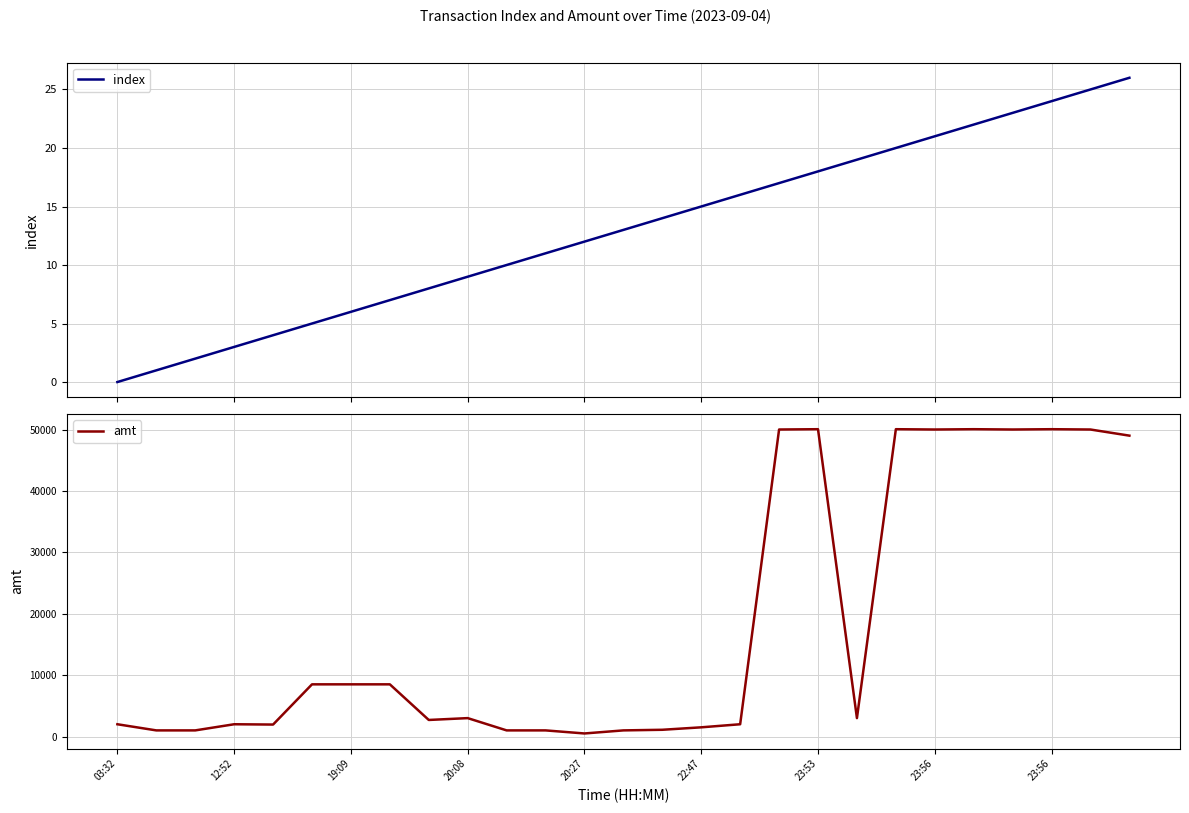

What is the highest value of the index series?

26